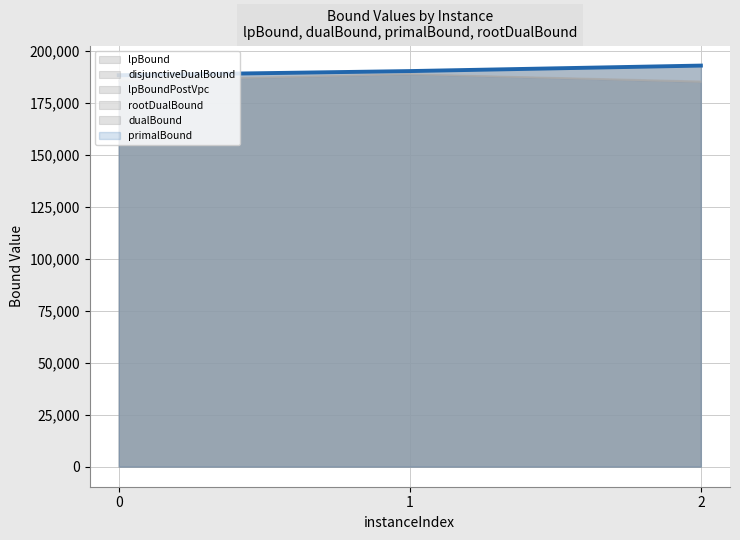

What is the sum of all lpBoundPostVpc values?

559109.3